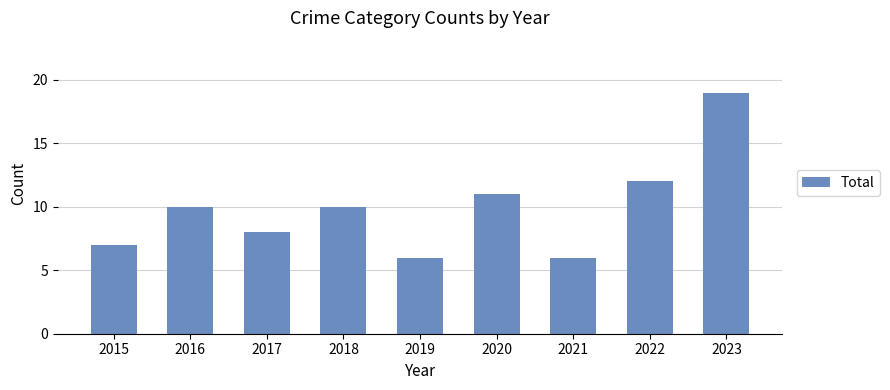

The value at 2019 is 9. True or false?

False